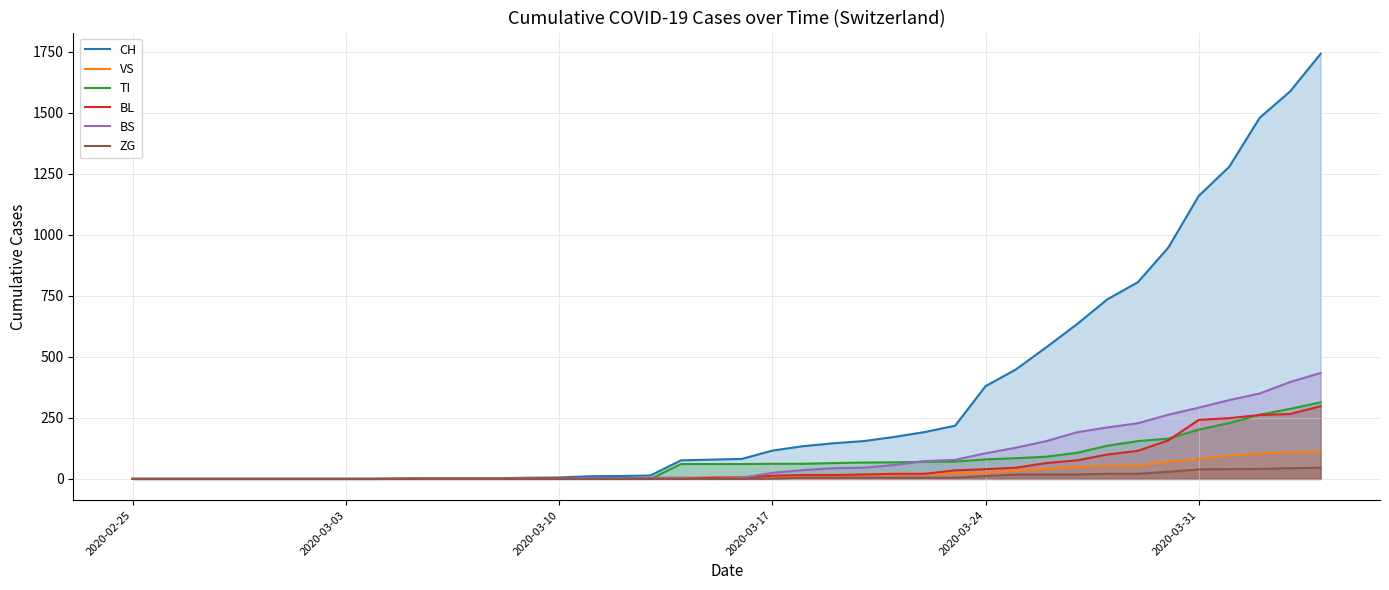

Which series has the largest total across all categories?

CH